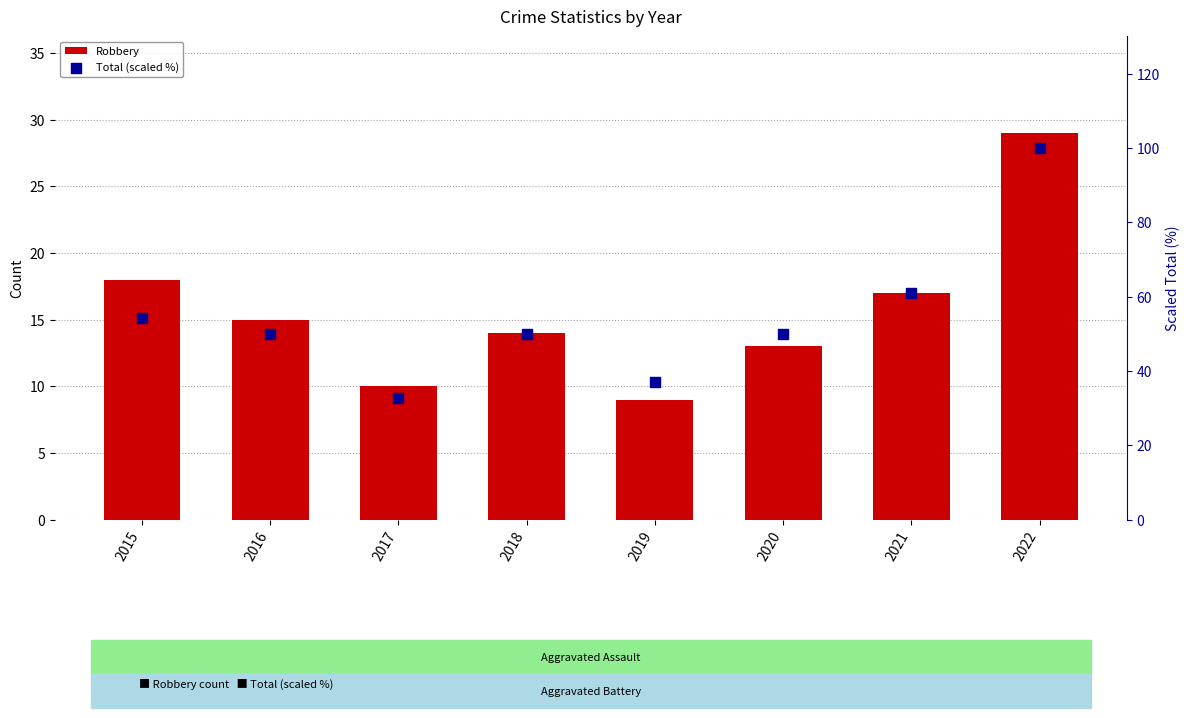

Which series has the widest spread of Y values?

Total (scaled %)